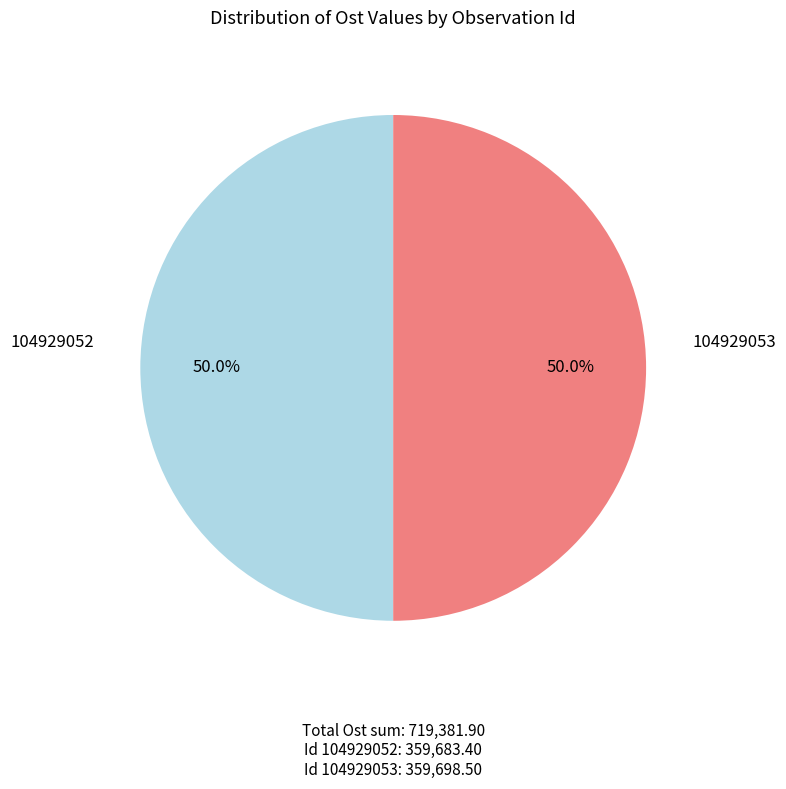

Count the number of slices in the pie.

2